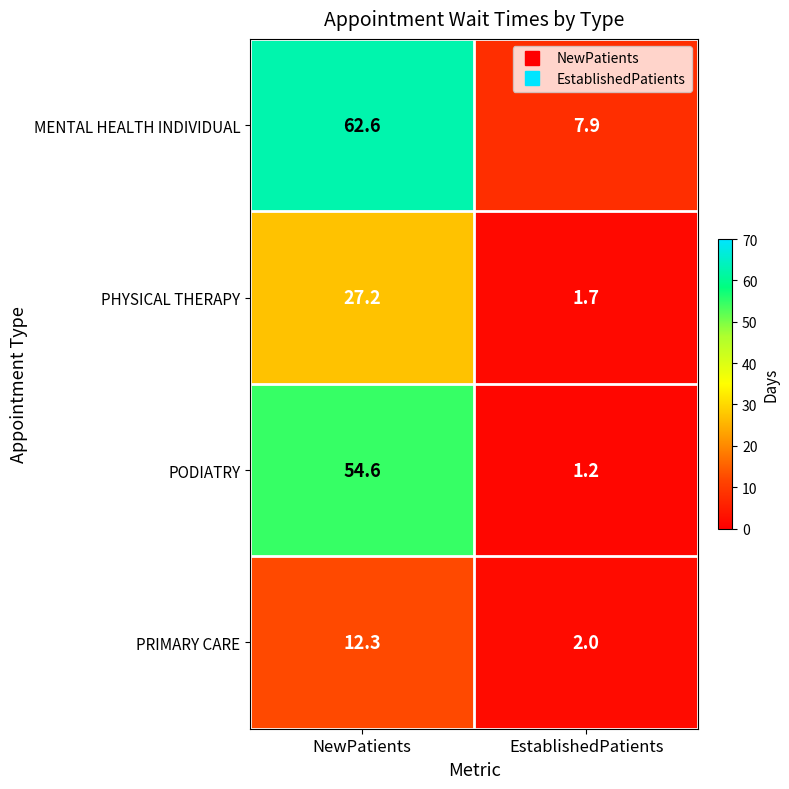

What is the minimum value for PHYSICAL THERAPY?

1.7